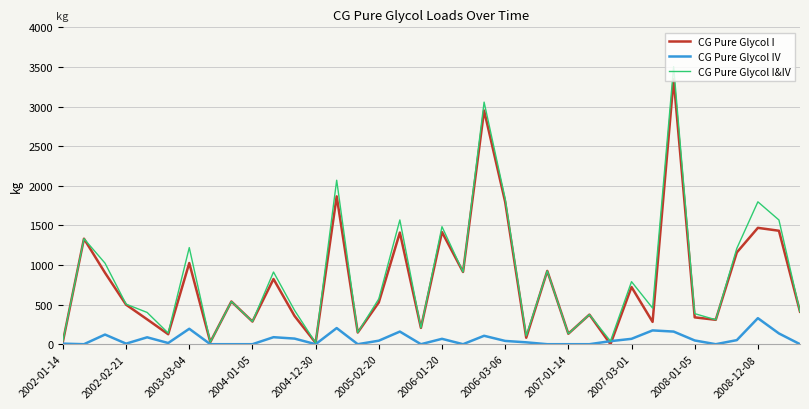

Which series has the widest spread of values?

CG Pure Glycol I&IV